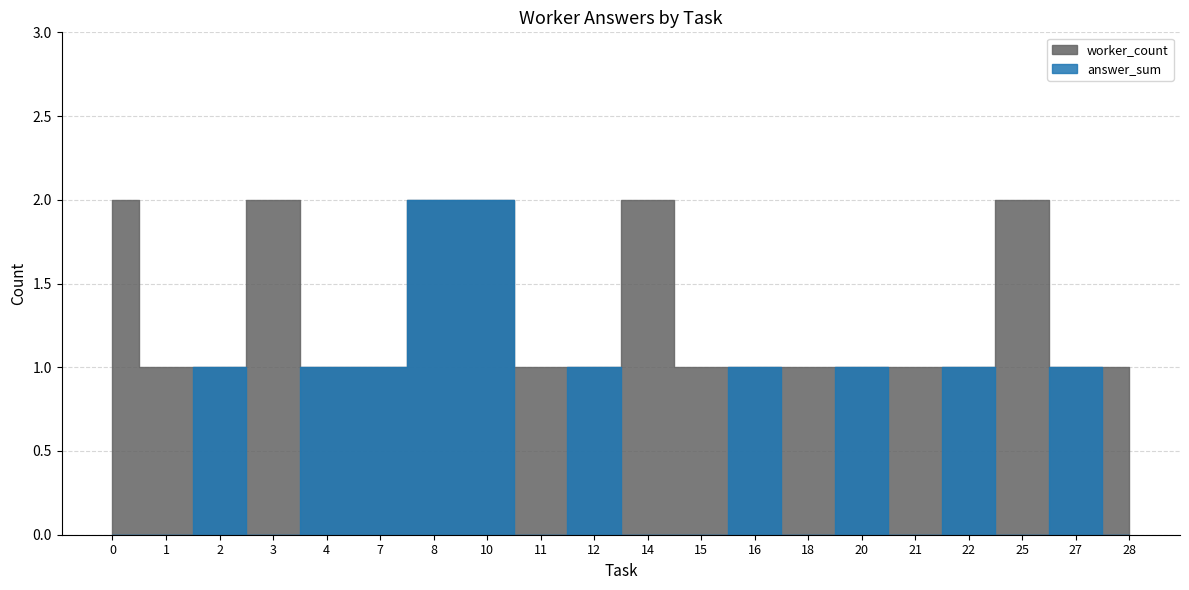

What are all the series names shown in the legend?

answer_sum, worker_count